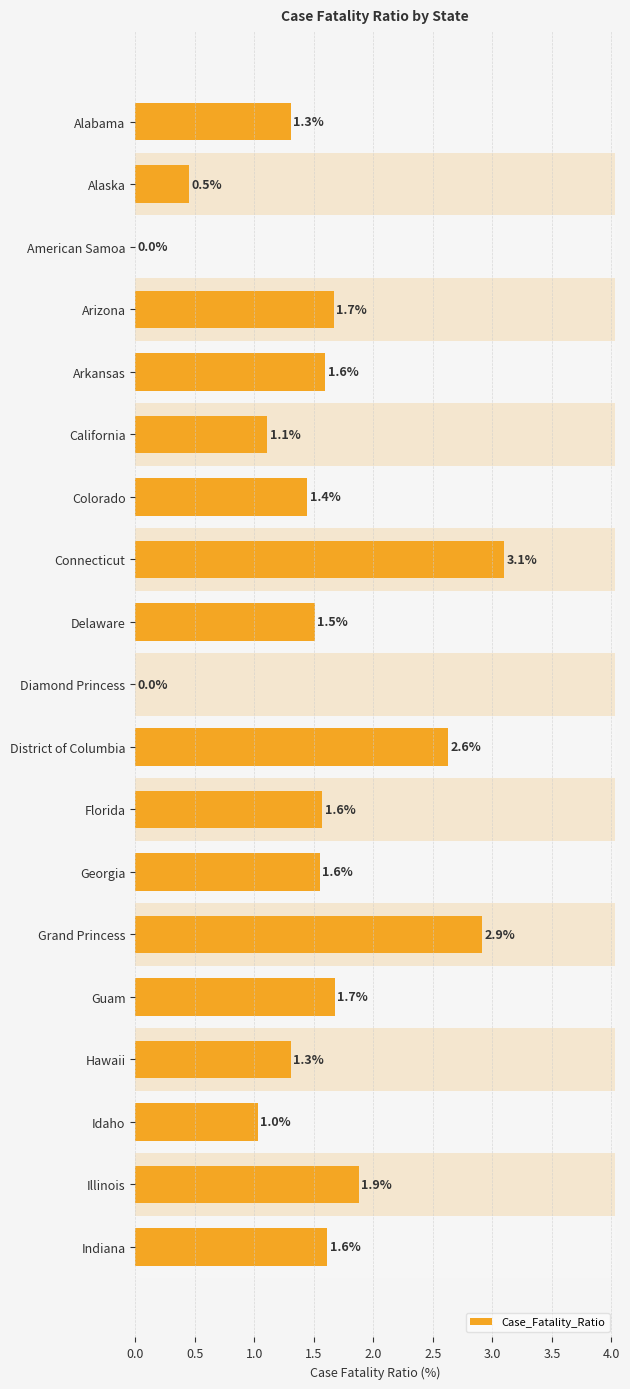

Reading top to bottom, extract all data points from this chart.

Alabama=1.3	Alaska=0.5	American Samoa=0.0	Arizona=1.7	Arkansas=1.6	California=1.1	Colorado=1.4	Connecticut=3.1	Delaware=1.5	Diamond Princess=0.0	District of Columbia=2.6	Florida=1.6	Georgia=1.6	Grand Princess=2.9	Guam=1.7	Hawaii=1.3	Idaho=1.0	Illinois=1.9	Indiana=1.6